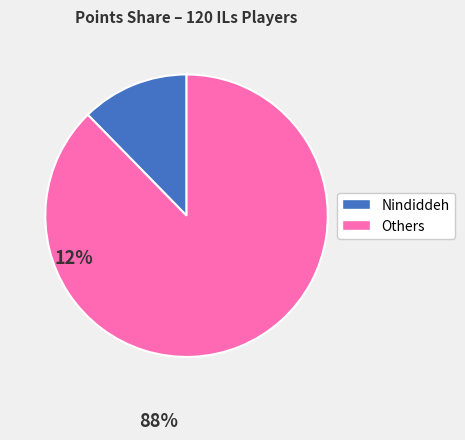

Does any single category account for the majority?

Yes